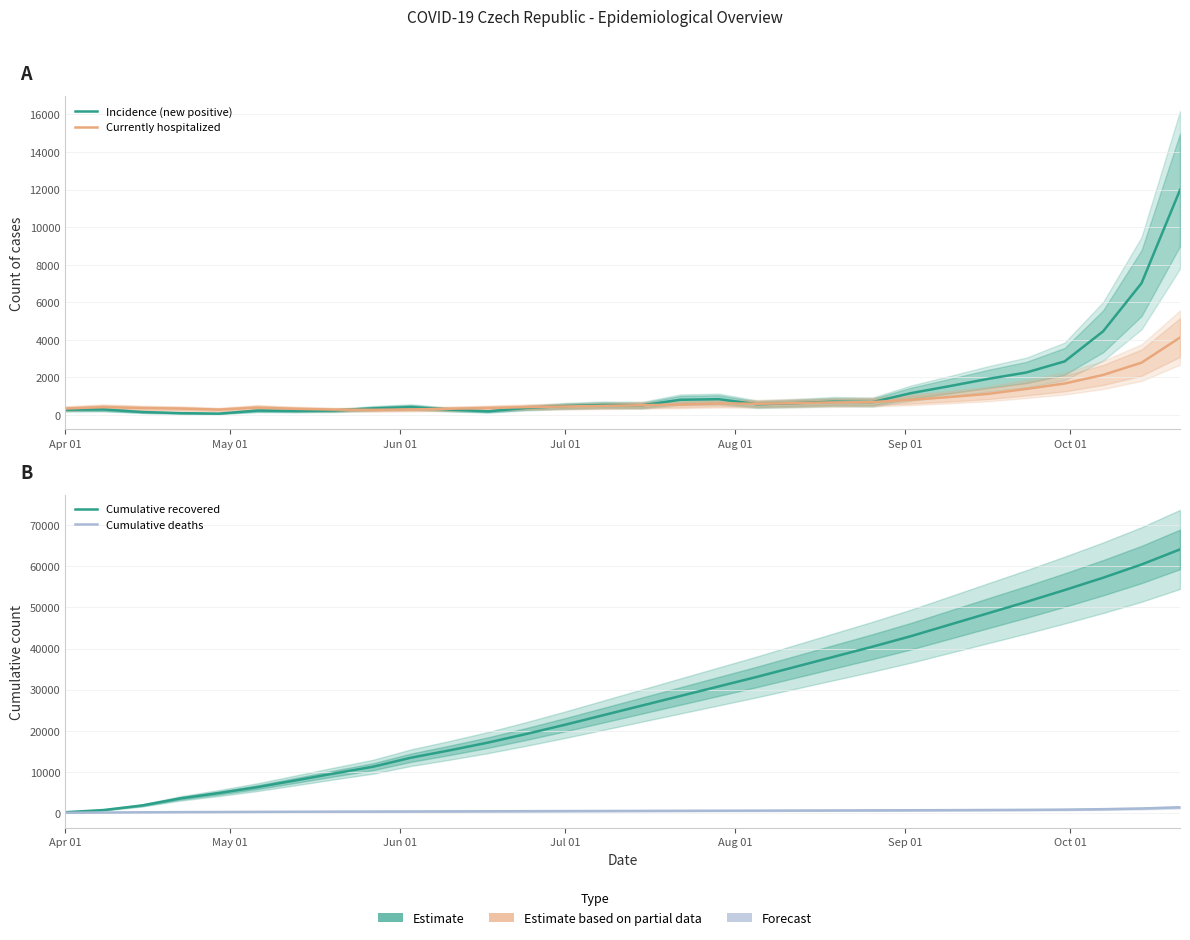

What is the minimum value for Cumulative recovered?

179